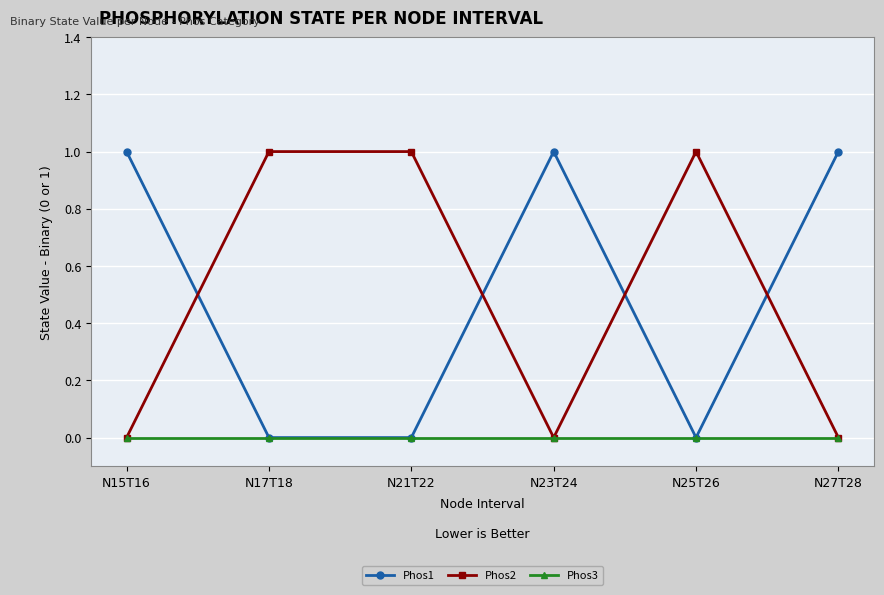

Reading left to right, what are all the values shown in this chart?

Phos1: N15T16=1	N17T18=0	N21T22=0	N23T24=1	N25T26=0	N27T28=1
Phos2: N15T16=0	N17T18=1	N21T22=1	N23T24=0	N25T26=1	N27T28=0
Phos3: N15T16=0	N17T18=0	N21T22=0	N23T24=0	N25T26=0	N27T28=0